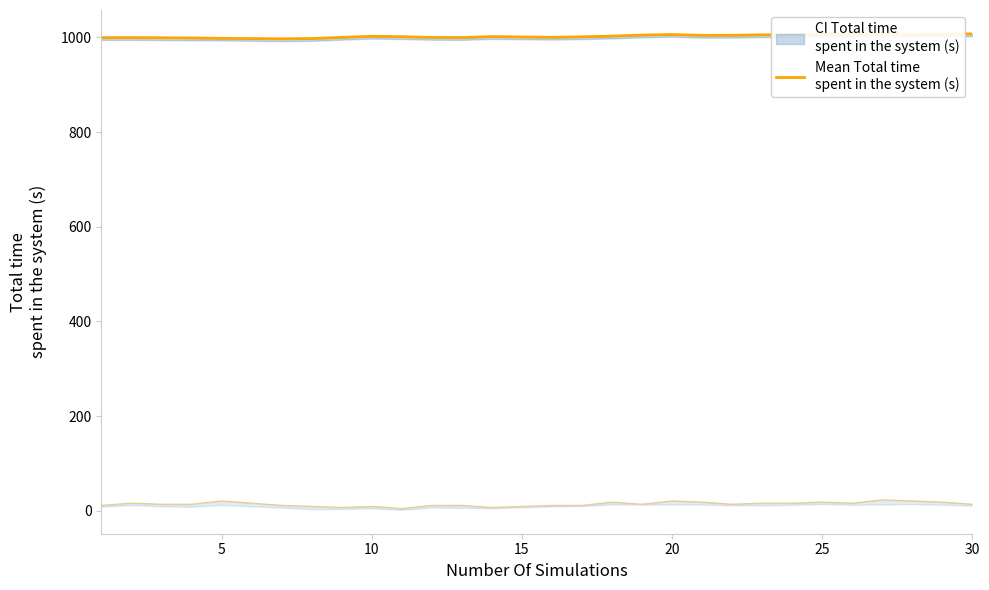

What is the average value?

1002.4